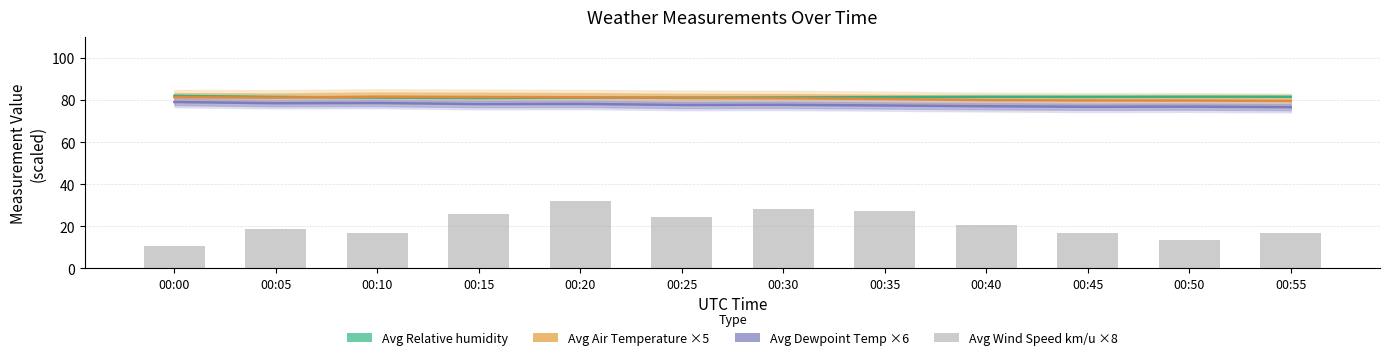

Is it true that Avg Dewpoint Temp ×6 equals 77.5 at 00:35?

True